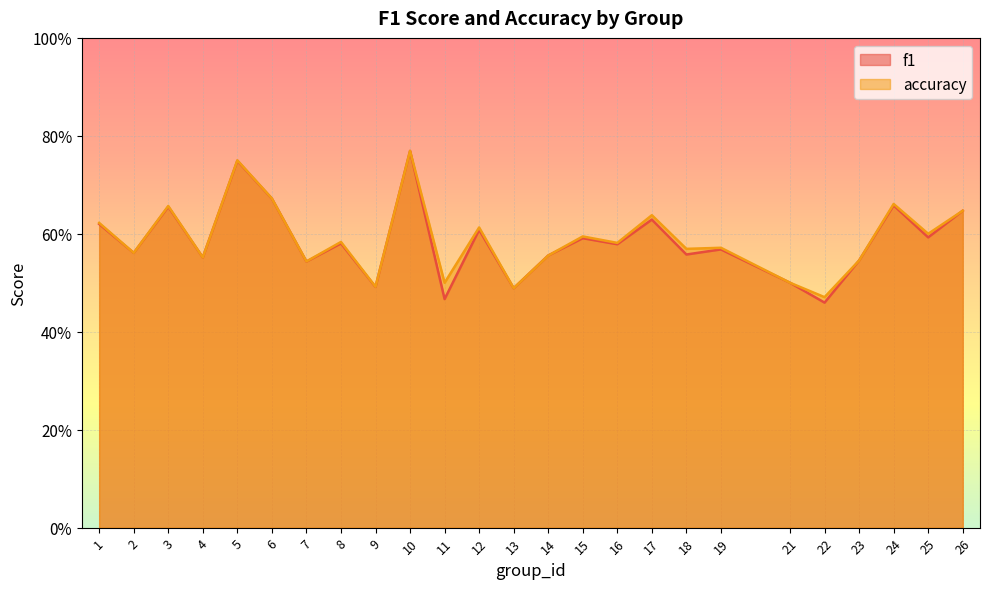

What is the value of the accuracy point at the 13th from the left?

0.5